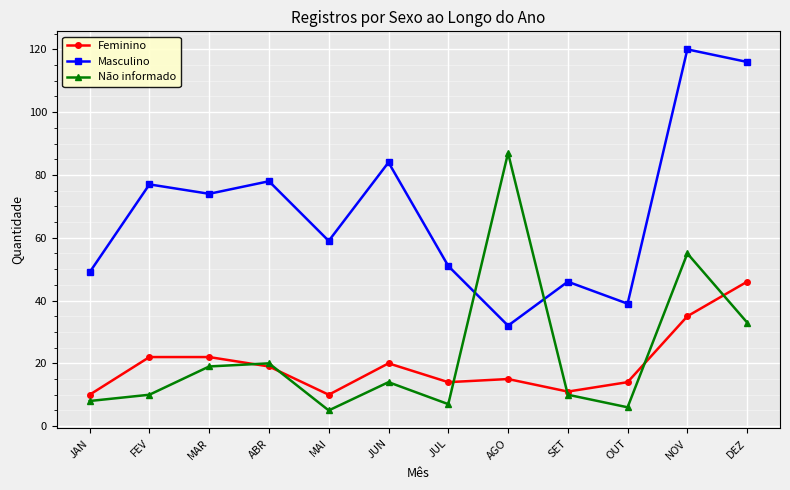

Is this an area chart (filled region under the line)?

No